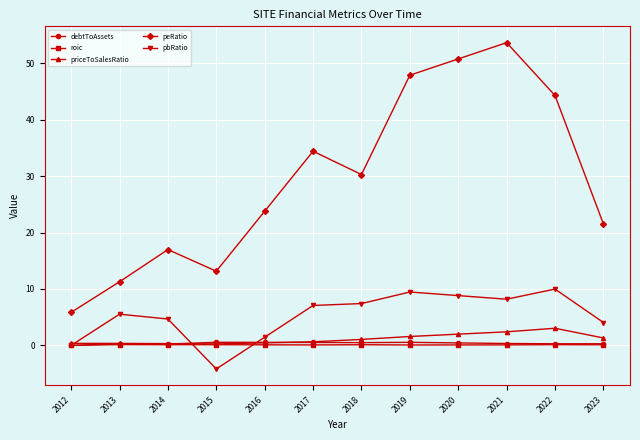

What is the sum of all debtToAssets values?

4.5